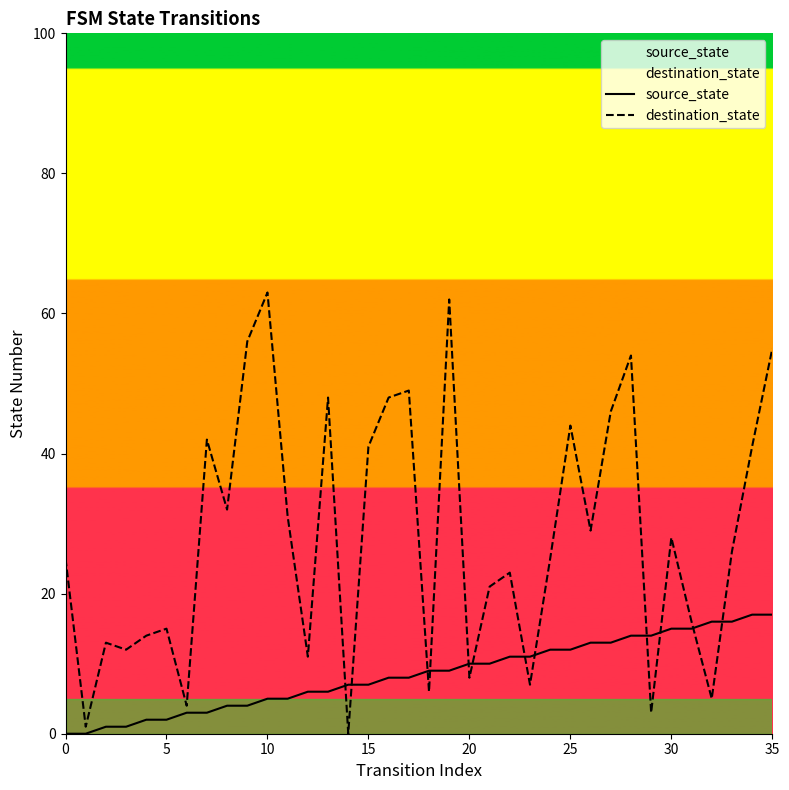

How many series are shown in this chart?

2